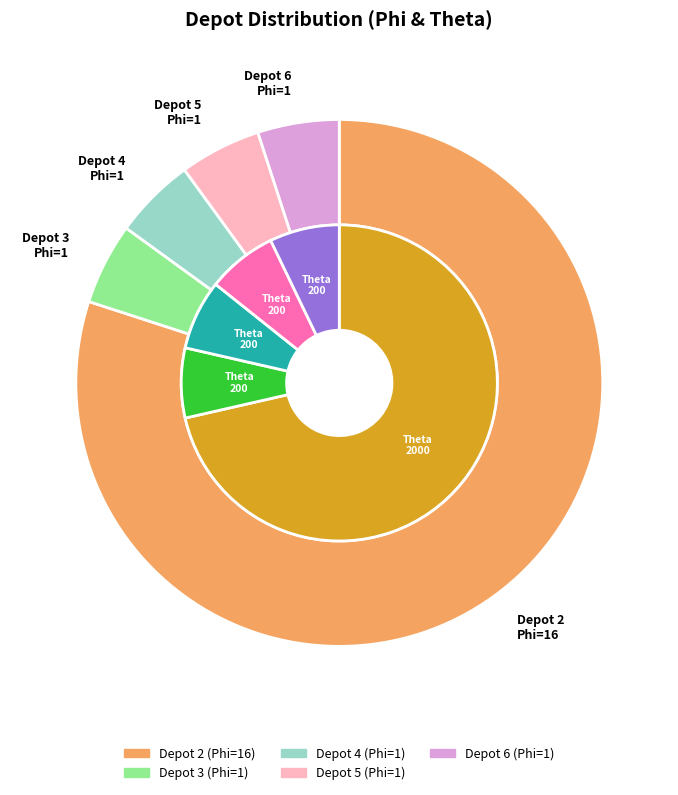

What portion of the pie excludes Depot 2?

20.0%